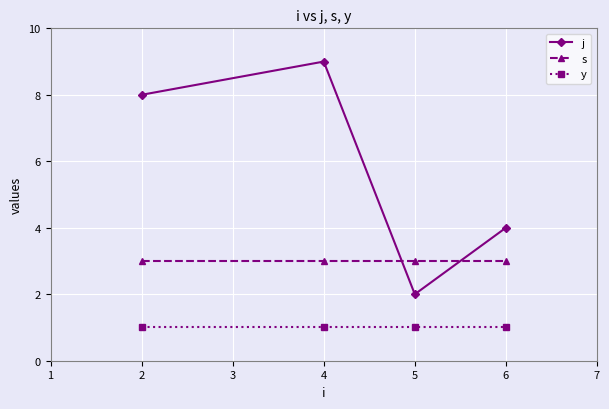

Which series has the widest spread of values?

j